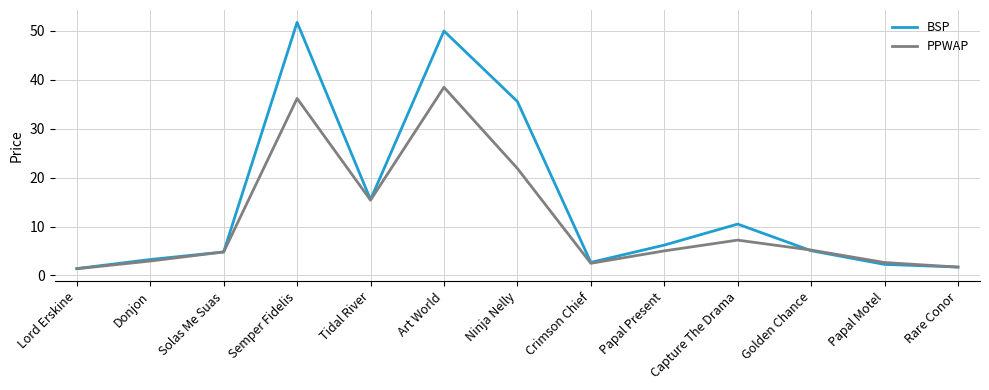

Read the BSP value at Rare Conor.

1.7